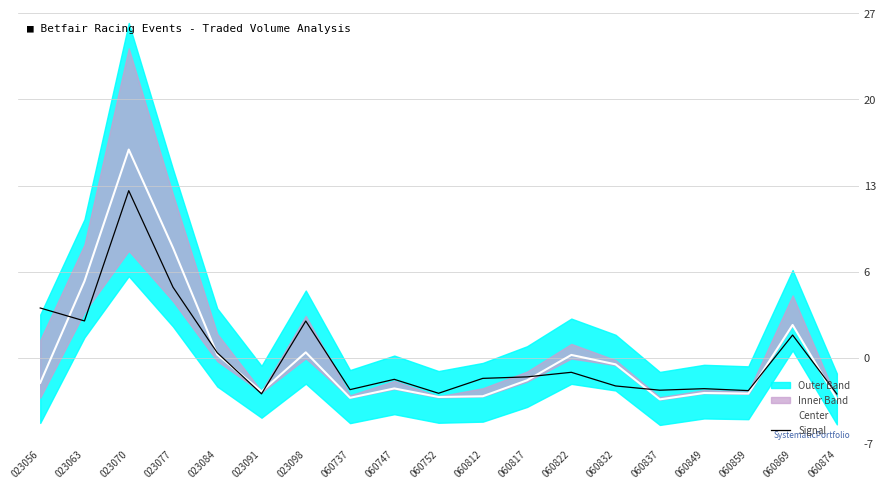

True or false: Center has a value of -5.2 at 060737.

False